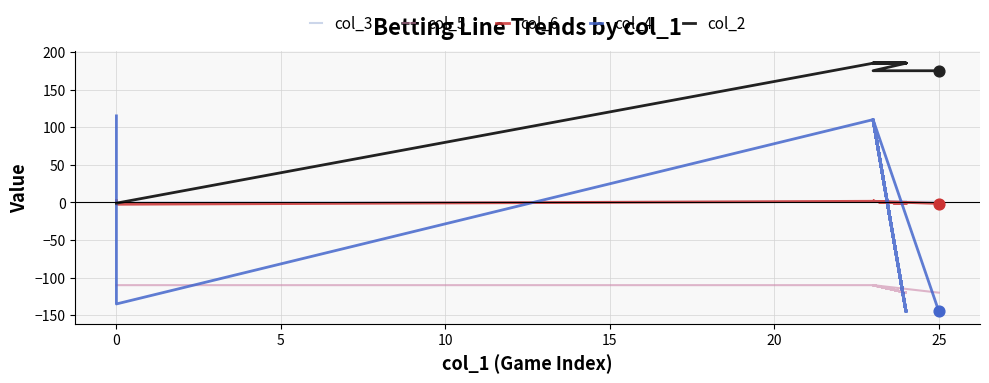

Which series has the largest total across all categories?

col_2